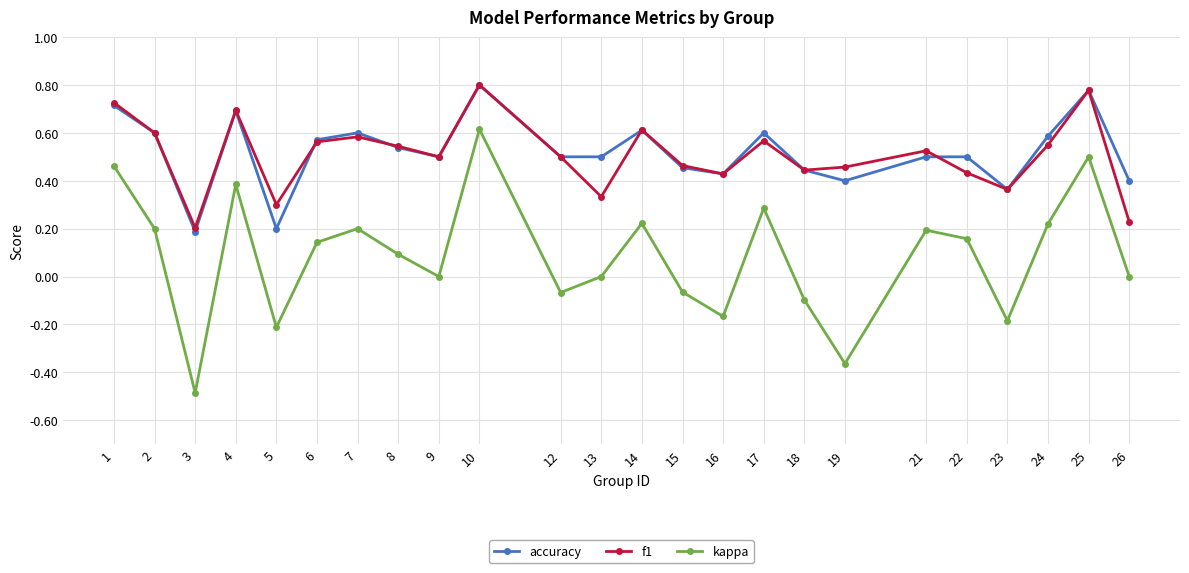

True or false: f1 and kappa intersect in this chart.

False